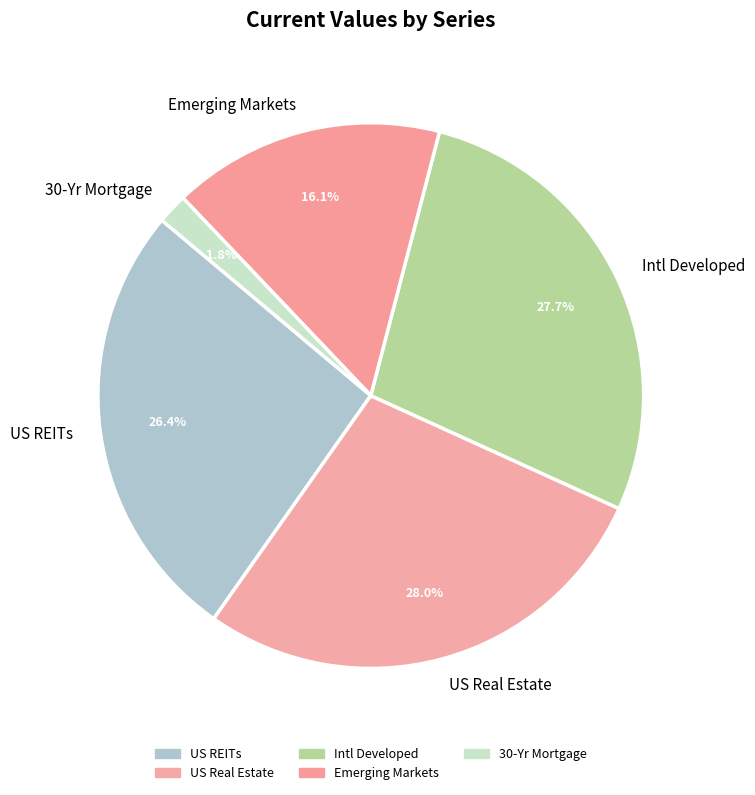

How many segments does this pie chart have?

5